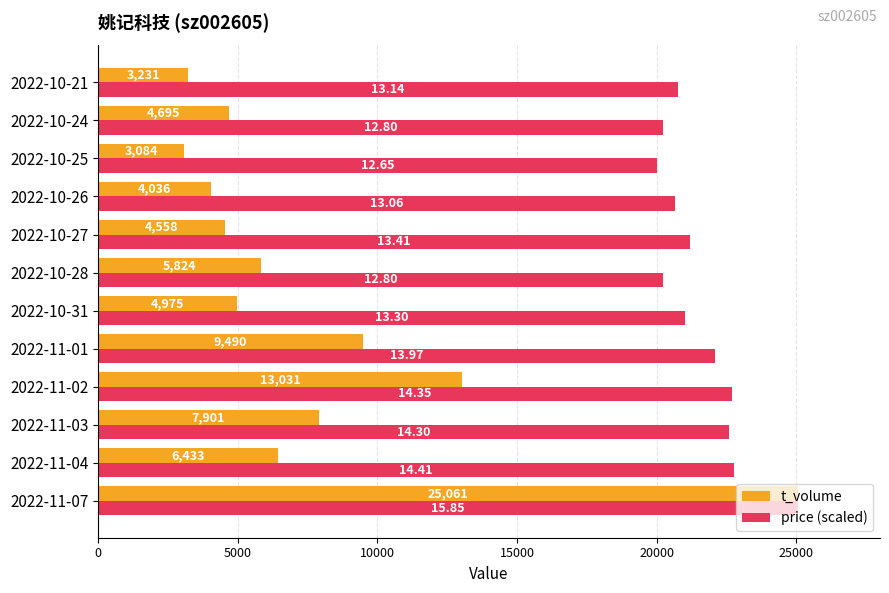

What is the sum of all price (scaled) values?

259369.5